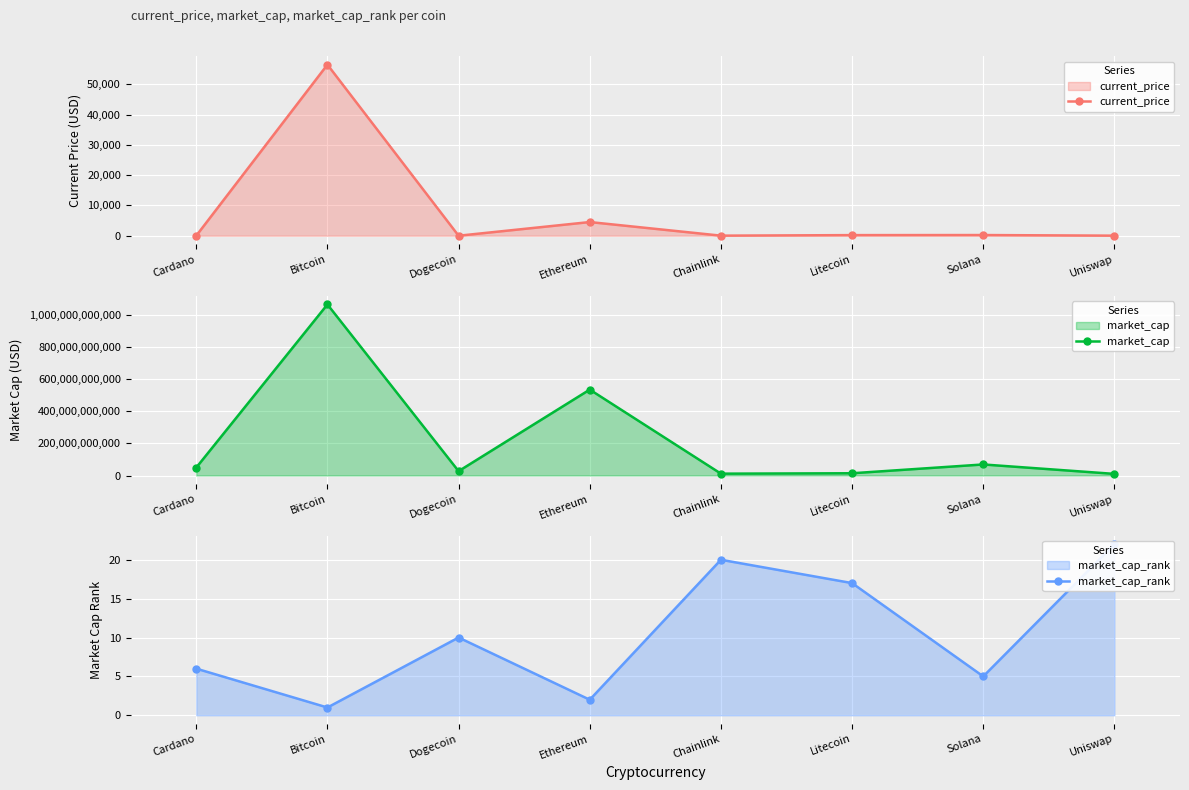

What is the label of the 4th point from the left?

Ethereum